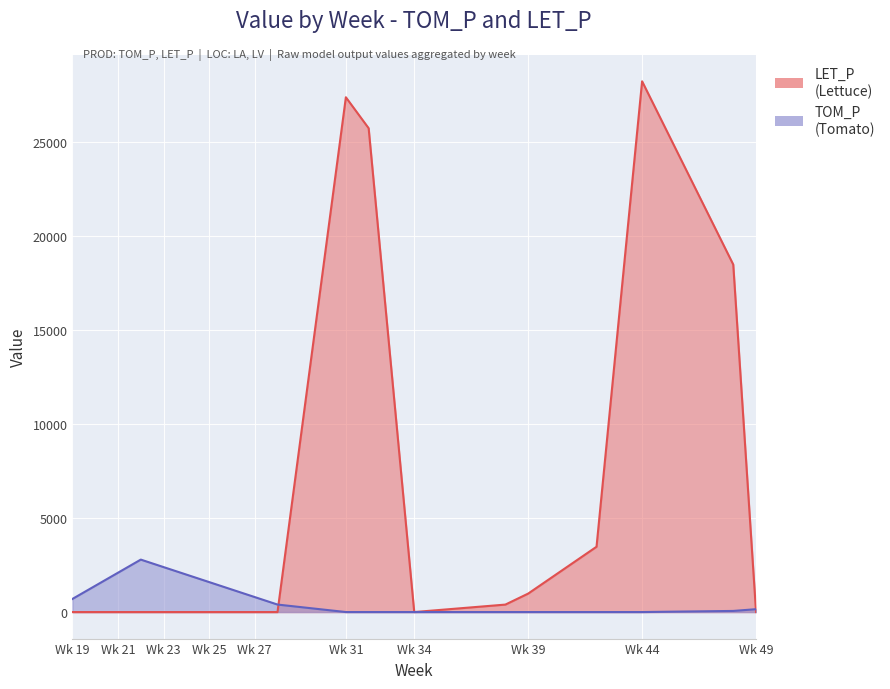

Between which two adjacent categories do TOM_P and LET_P first intersect?

28 and 31